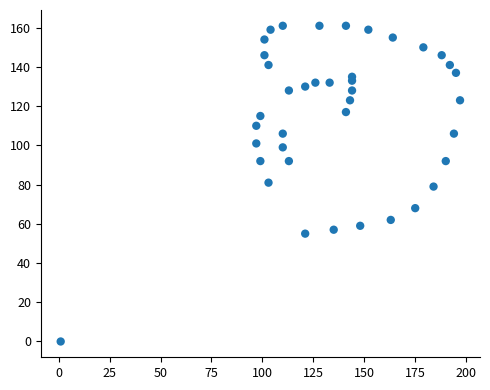

What is the range of X values (max minus min)?

196